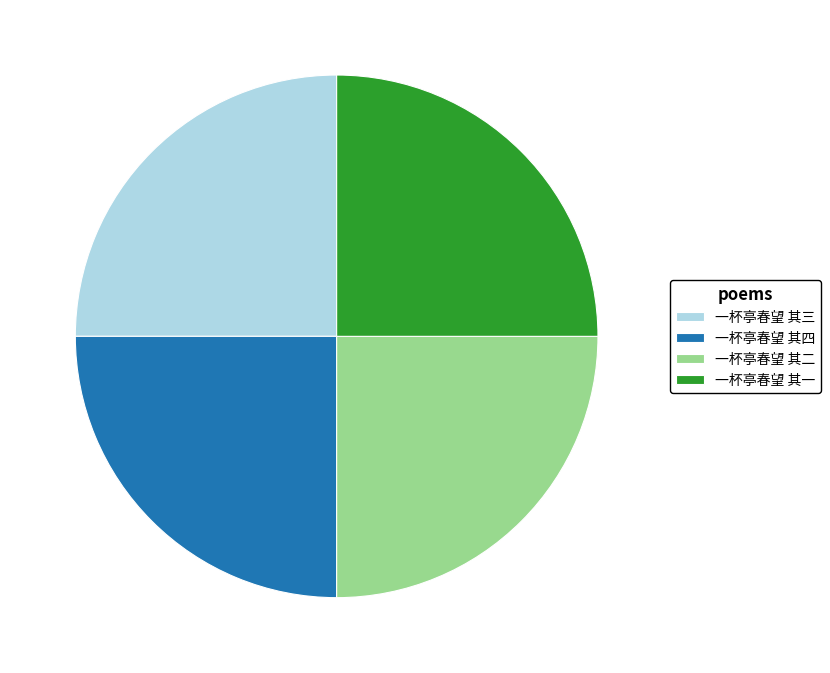

Is 一杯亭春望 其三 the majority of the pie?

No